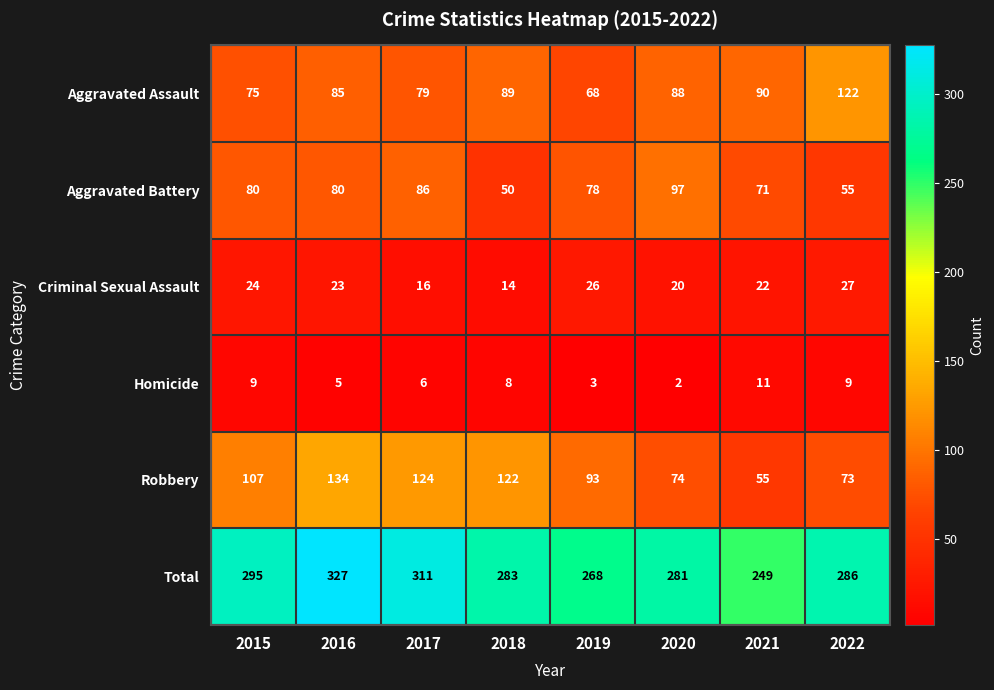

What is the maximum value for Aggravated Battery?

97